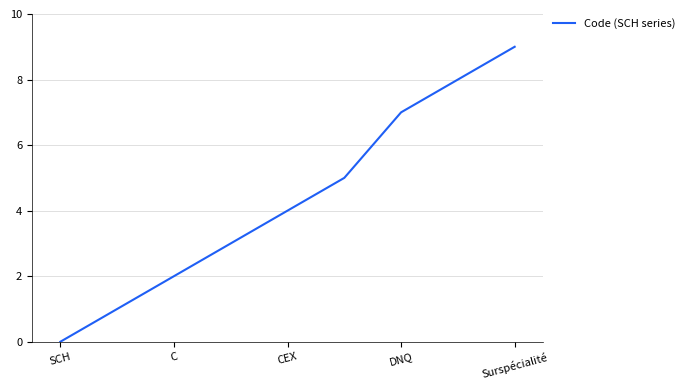

What is the difference between the maximum and minimum values?

9